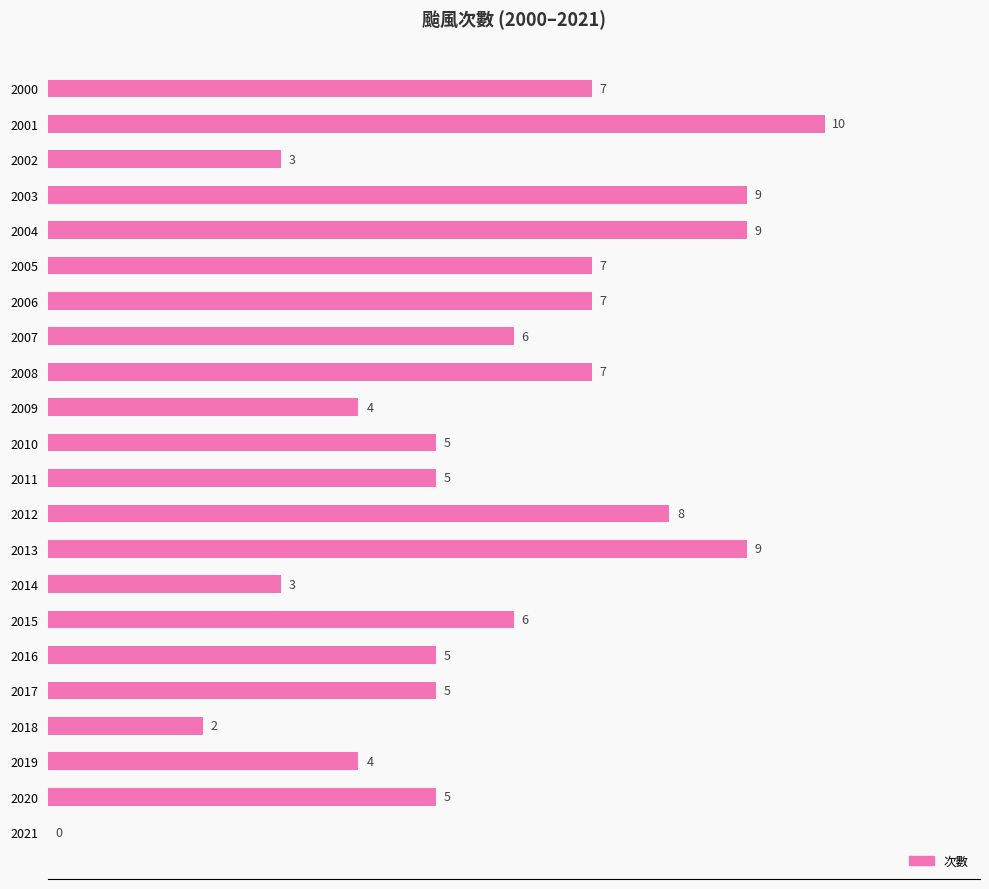

Is it true that the value at 2009 is 4?

True